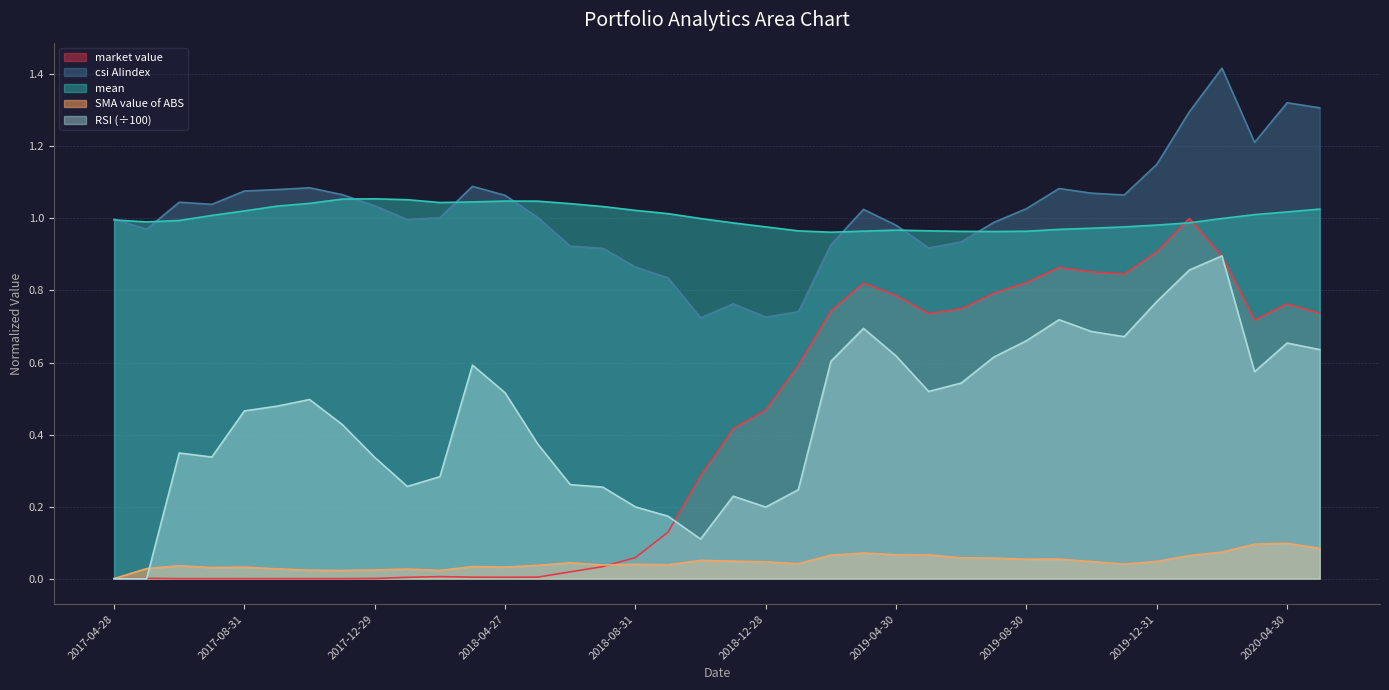

Reading left to right, transcribe all the data shown in this chart.

market value: 2017-04-28=0.0	2017-05-31=0.0	2017-06-30=0.0	2017-07-31=0.0	2017-08-31=0.0	2017-09-29=0.0	2017-10-31=0.0	2017-11-30=0.0	2017-12-29=0.0	2018-01-31=0.0	2018-02-28=0.0	2018-03-30=0.0	2018-04-27=0.0	2018-05-31=0.0	2018-06-29=0.0	2018-07-31=0.0	2018-08-31=0.1	2018-09-28=0.1	2018-10-31=0.3	2018-11-30=0.4	2018-12-28=0.5	2019-01-31=0.6	2019-02-28=0.7	2019-03-29=0.8	2019-04-30=0.8	2019-05-31=0.7	2019-06-28=0.7	2019-07-31=0.8	2019-08-30=0.8	2019-09-30=0.9	2019-10-31=0.9	2019-11-29=0.8	2019-12-31=0.9	2020-01-23=1.0	2020-02-28=0.9	2020-03-31=0.7	2020-04-30=0.8	2020-05-29=0.7
csi AIindex: 2017-04-28=1.0	2017-05-31=1.0	2017-06-30=1.0	2017-07-31=1.0	2017-08-31=1.1	2017-09-29=1.1	2017-10-31=1.1	2017-11-30=1.1	2017-12-29=1.0	2018-01-31=1.0	2018-02-28=1.0	2018-03-30=1.1	2018-04-27=1.1	2018-05-31=1.0	2018-06-29=0.9	2018-07-31=0.9	2018-08-31=0.9	2018-09-28=0.8	2018-10-31=0.7	2018-11-30=0.8	2018-12-28=0.7	2019-01-31=0.7	2019-02-28=0.9	2019-03-29=1.0	2019-04-30=1.0	2019-05-31=0.9	2019-06-28=0.9	2019-07-31=1.0	2019-08-30=1.0	2019-09-30=1.1	2019-10-31=1.1	2019-11-29=1.1	2019-12-31=1.1	2020-01-23=1.3	2020-02-28=1.4	2020-03-31=1.2	2020-04-30=1.3	2020-05-29=1.3
mean: 2017-04-28=1.0	2017-05-31=1.0	2017-06-30=1.0	2017-07-31=1.0	2017-08-31=1.0	2017-09-29=1.0	2017-10-31=1.0	2017-11-30=1.1	2017-12-29=1.1	2018-01-31=1.1	2018-02-28=1.0	2018-03-30=1.0	2018-04-27=1.0	2018-05-31=1.0	2018-06-29=1.0	2018-07-31=1.0	2018-08-31=1.0	2018-09-28=1.0	2018-10-31=1.0	2018-11-30=1.0	2018-12-28=1.0	2019-01-31=1.0	2019-02-28=1.0	2019-03-29=1.0	2019-04-30=1.0	2019-05-31=1.0	2019-06-28=1.0	2019-07-31=1.0	2019-08-30=1.0	2019-09-30=1.0	2019-10-31=1.0	2019-11-29=1.0	2019-12-31=1.0	2020-01-23=1.0	2020-02-28=1.0	2020-03-31=1.0	2020-04-30=1.0	2020-05-29=1.0
SMA value of ABS: 2017-04-28=0.0	2017-05-31=0.0	2017-06-30=0.0	2017-07-31=0.0	2017-08-31=0.0	2017-09-29=0.0	2017-10-31=0.0	2017-11-30=0.0	2017-12-29=0.0	2018-01-31=0.0	2018-02-28=0.0	2018-03-30=0.0	2018-04-27=0.0	2018-05-31=0.0	2018-06-29=0.0	2018-07-31=0.0	2018-08-31=0.0	2018-09-28=0.0	2018-10-31=0.1	2018-11-30=0.0	2018-12-28=0.0	2019-01-31=0.0	2019-02-28=0.1	2019-03-29=0.1	2019-04-30=0.1	2019-05-31=0.1	2019-06-28=0.1	2019-07-31=0.1	2019-08-30=0.1	2019-09-30=0.1	2019-10-31=0.0	2019-11-29=0.0	2019-12-31=0.0	2020-01-23=0.1	2020-02-28=0.1	2020-03-31=0.1	2020-04-30=0.1	2020-05-29=0.1
RSI: 2017-04-28=0.0	2017-05-31=0.0	2017-06-30=0.3	2017-07-31=0.3	2017-08-31=0.5	2017-09-29=0.5	2017-10-31=0.5	2017-11-30=0.4	2017-12-29=0.3	2018-01-31=0.3	2018-02-28=0.3	2018-03-30=0.6	2018-04-27=0.5	2018-05-31=0.4	2018-06-29=0.3	2018-07-31=0.3	2018-08-31=0.2	2018-09-28=0.2	2018-10-31=0.1	2018-11-30=0.2	2018-12-28=0.2	2019-01-31=0.2	2019-02-28=0.6	2019-03-29=0.7	2019-04-30=0.6	2019-05-31=0.5	2019-06-28=0.5	2019-07-31=0.6	2019-08-30=0.7	2019-09-30=0.7	2019-10-31=0.7	2019-11-29=0.7	2019-12-31=0.8	2020-01-23=0.9	2020-02-28=0.9	2020-03-31=0.6	2020-04-30=0.7	2020-05-29=0.6